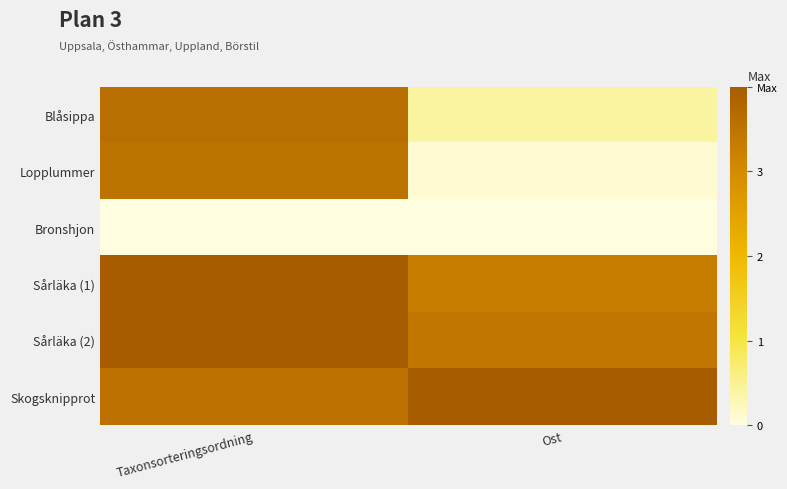

What is the total value across all series at Ost?

2.8